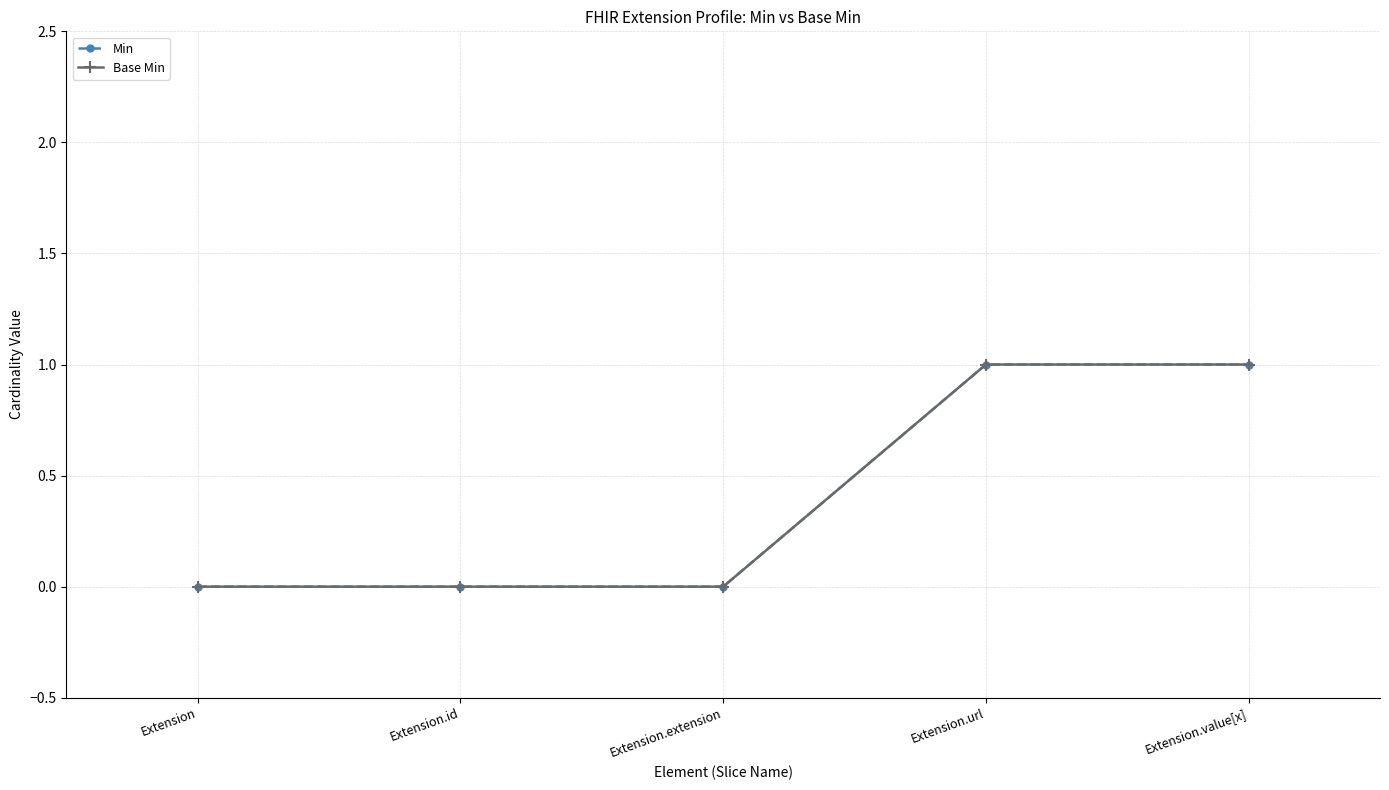

What is the difference between the maximum and second lowest values in the Min series?

1